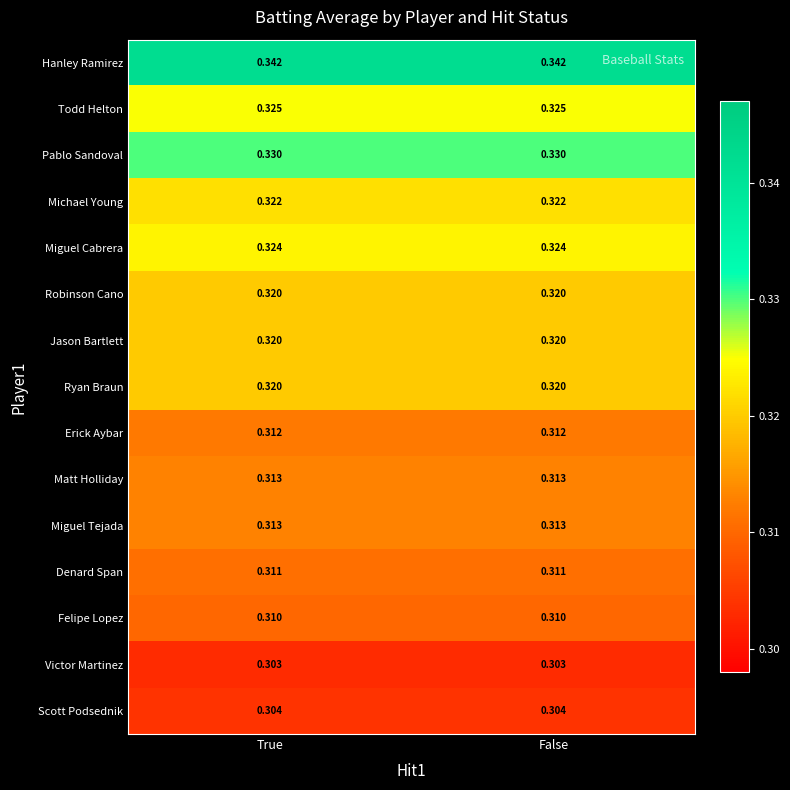

Which series has the largest total across all categories?

Hanley Ramirez